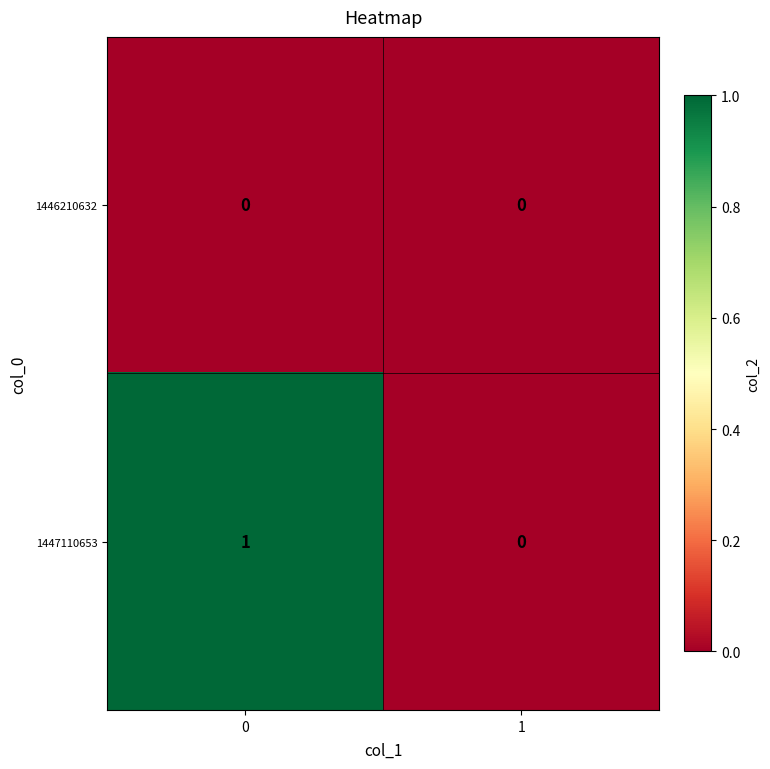

List the series in order of their overall mean, lowest first.

1446210632, 1447110653